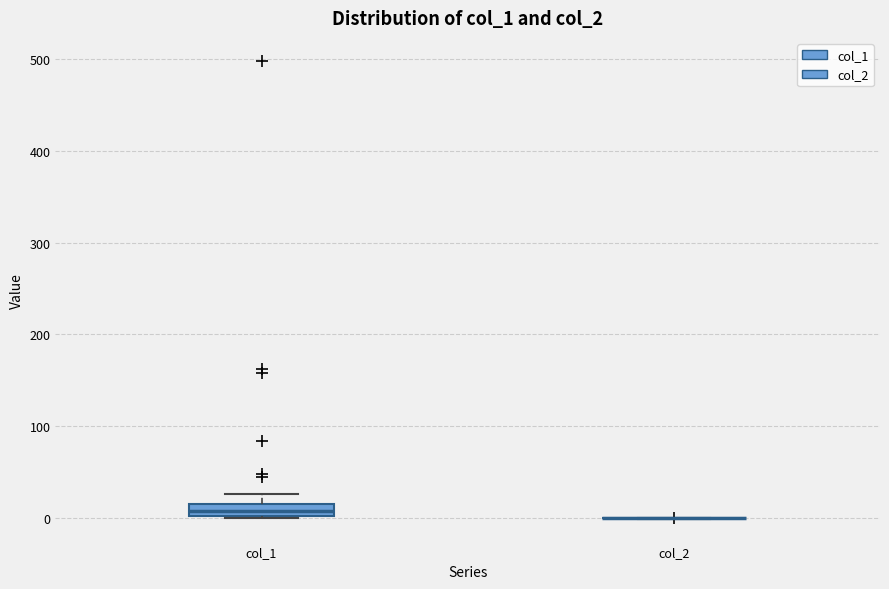

Comparing the boxes themselves (not the whiskers), which one is the tallest?

col_1